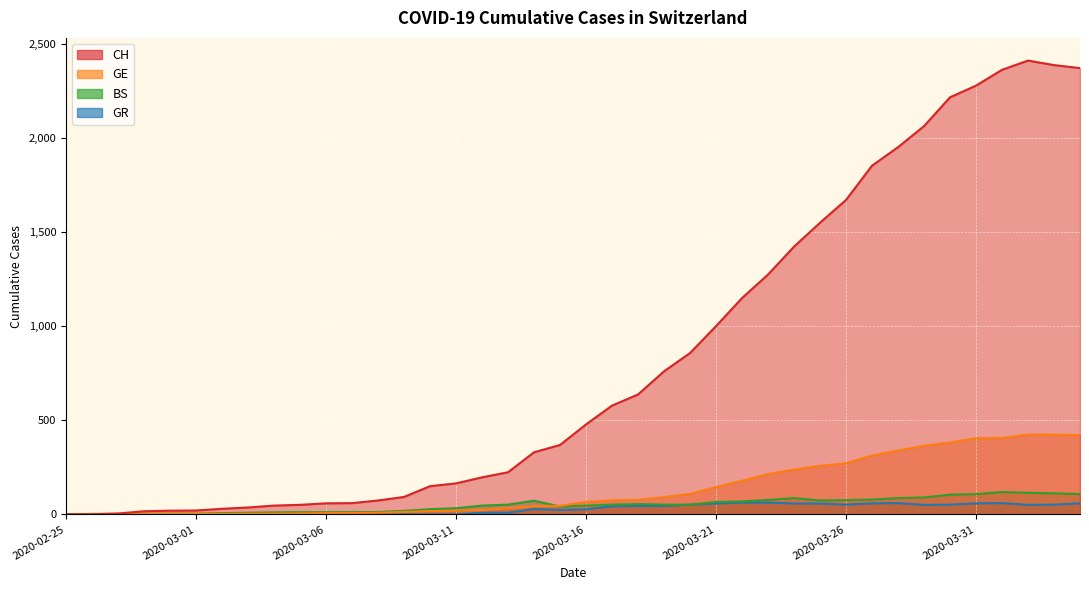

Which series has the widest spread of values?

CH